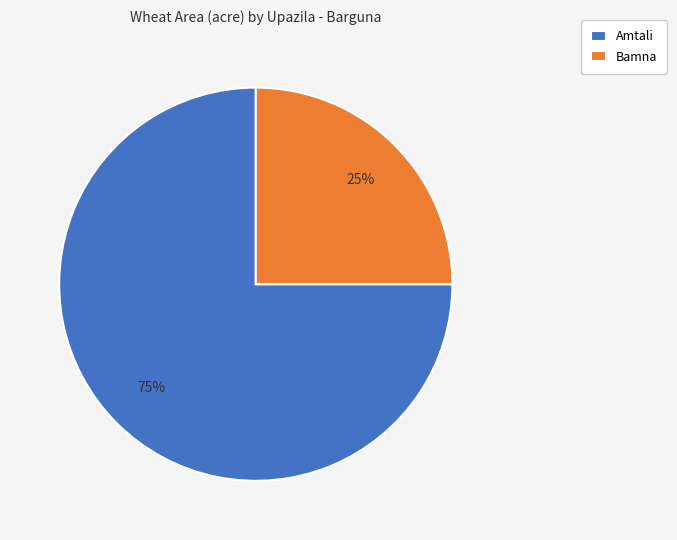

To the nearest percent, what is the average slice percentage?

50%